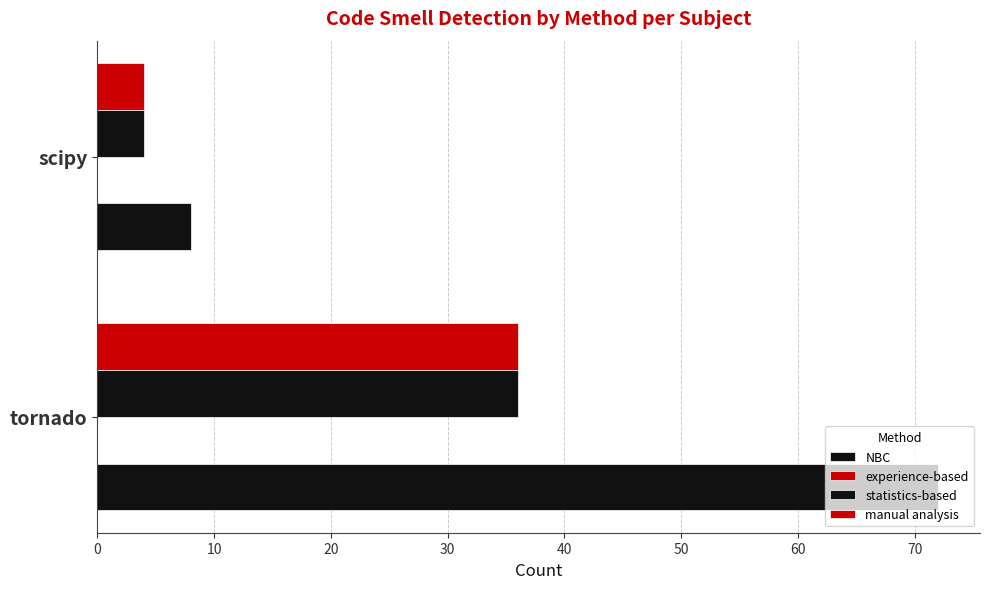

Rank the series by their maximum value, from lowest to highest.

experience-based, statistics-based, manual analysis, NBC